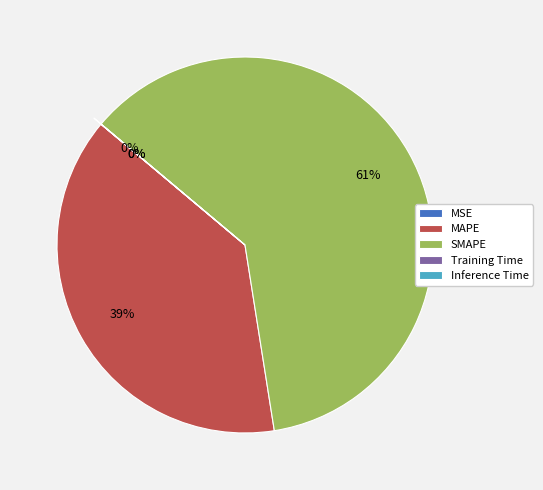

Between SMAPE and MAPE, which is larger?

SMAPE